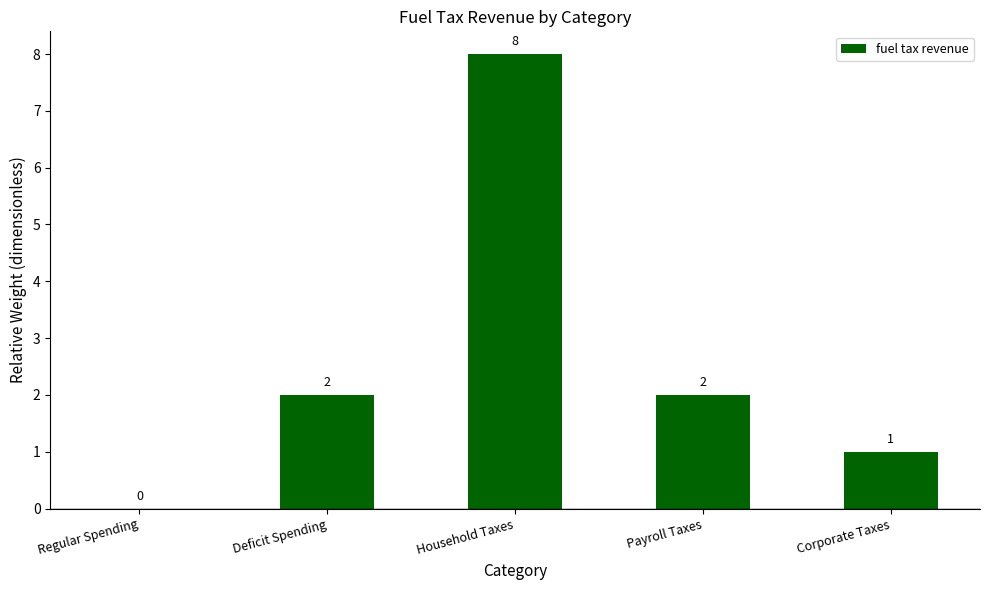

Is it true that the value at Regular Spending is 5?

False